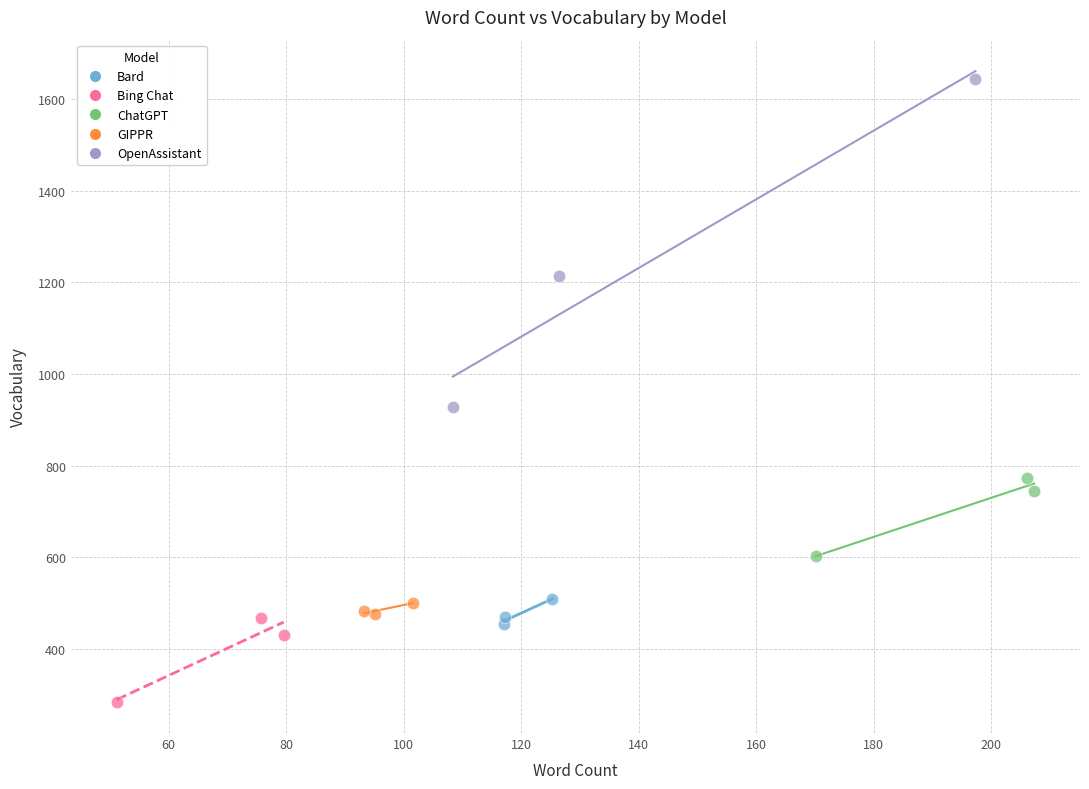

Which series has the widest spread of Y values?

OpenAssistant